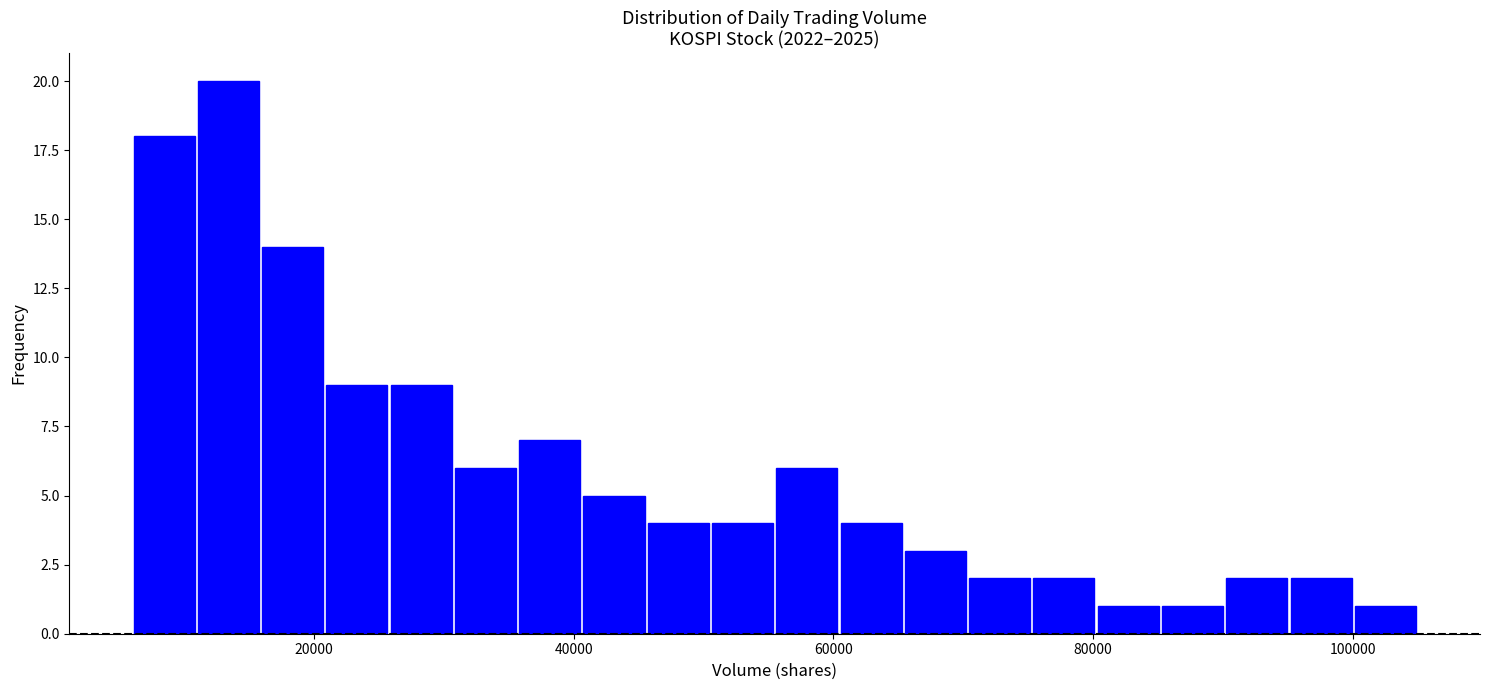

Around what value on the x-axis is the tallest bar? Give the approximate position of its centre, as read against the axis.

14000